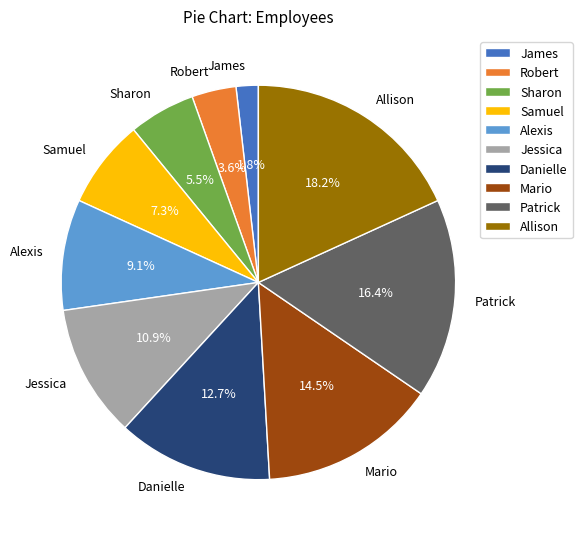

The Jessica slice represents 17% of the pie. True or false?

False